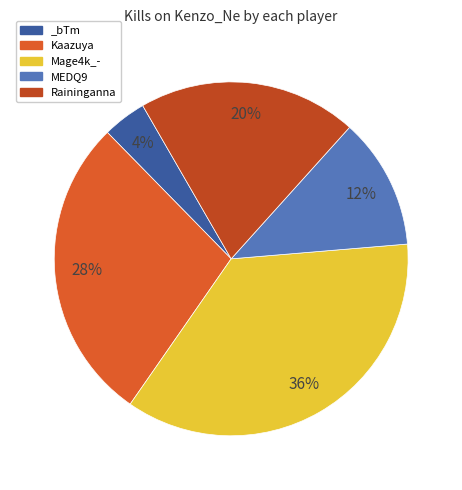

How many slices are in this pie chart?

5